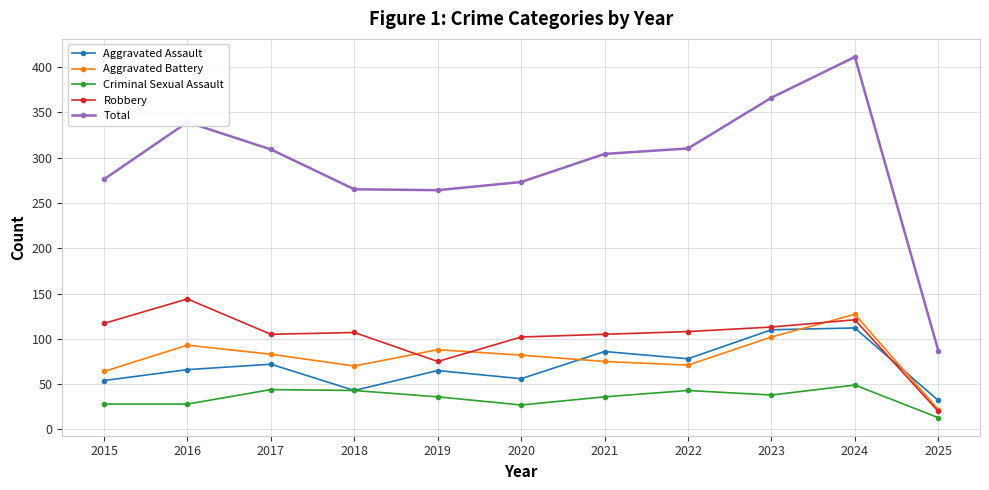

Where does the Total series first go above 304?

2016